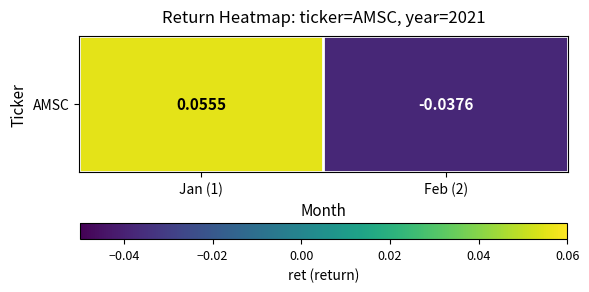

How many values exceed 0?

1